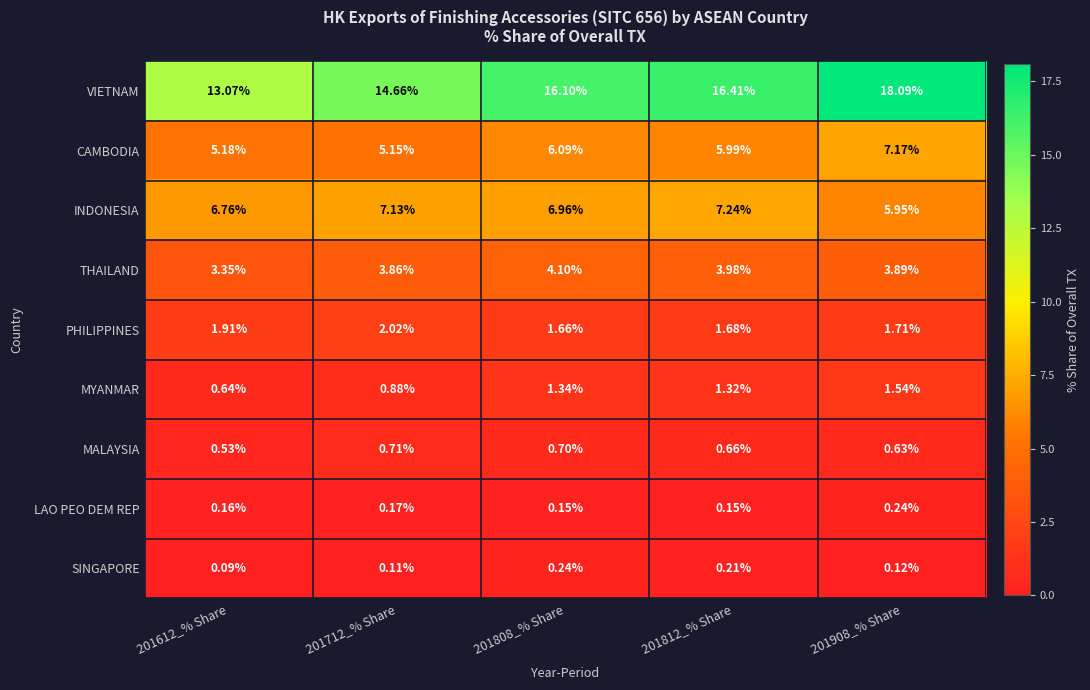

Which series has the widest spread of values?

VIETNAM